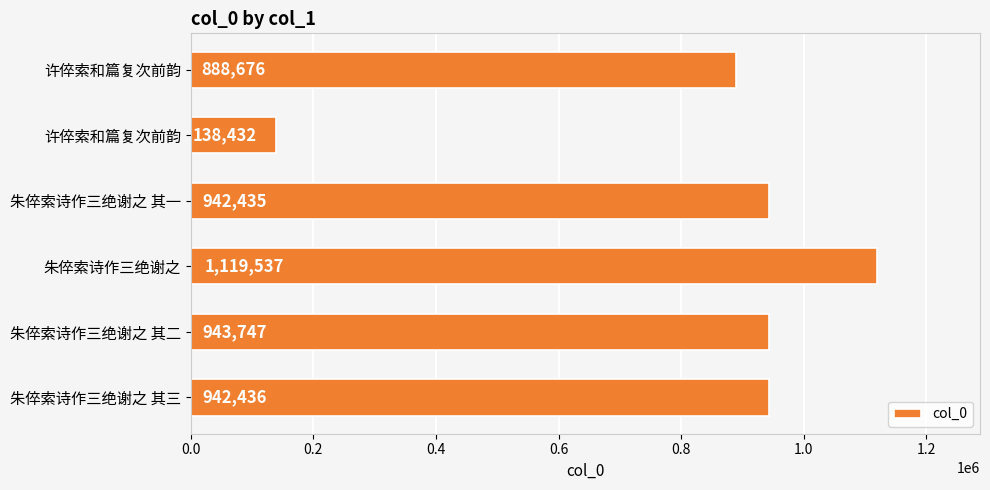

How many values are below 942436?

3